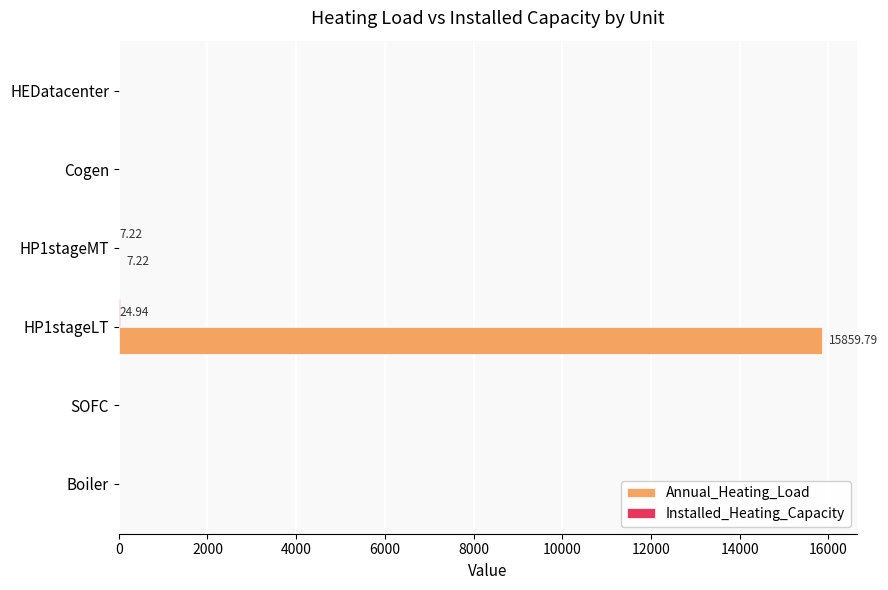

Which series has the largest total across all categories?

Annual_Heating_Load